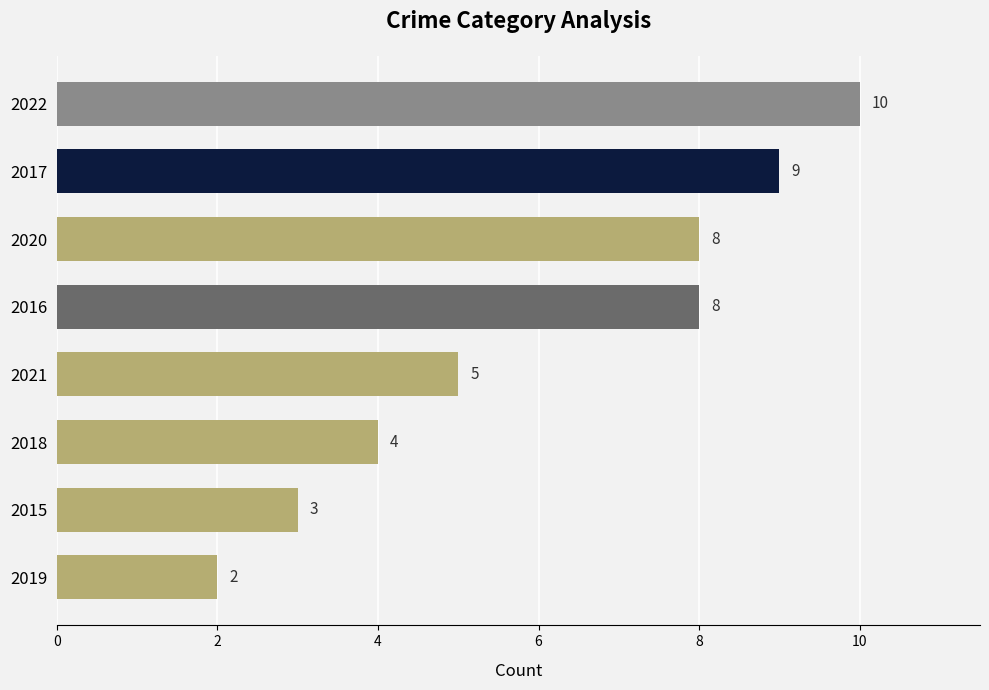

How many categories are shown in the chart?

8